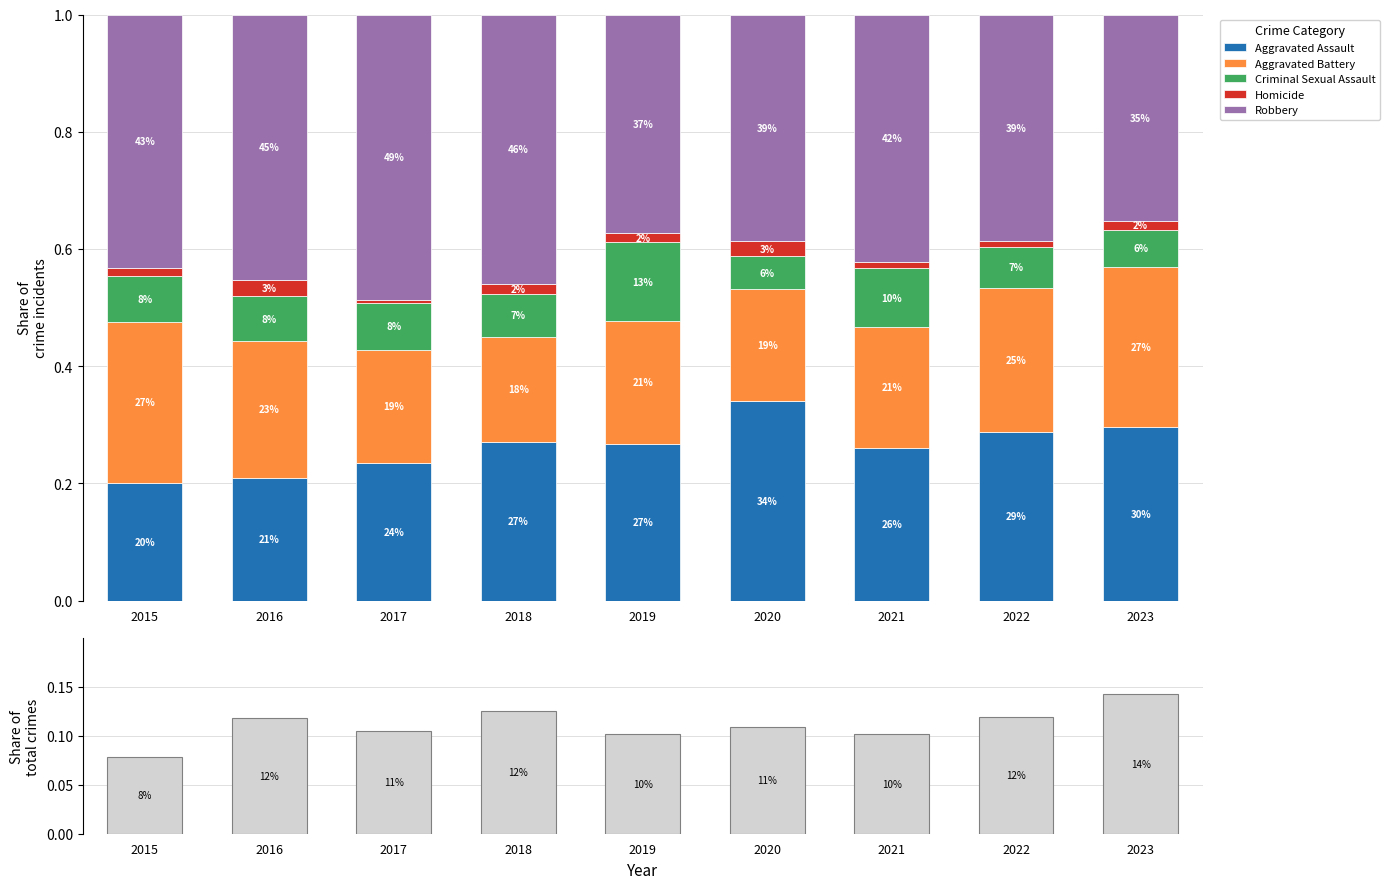

What is the greatest value displayed?

0.5